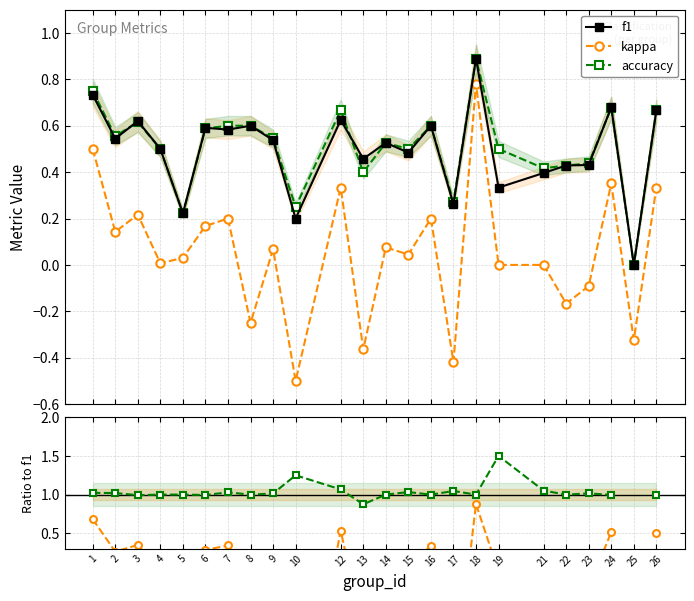

What is the highest value of the f1 series?

0.9